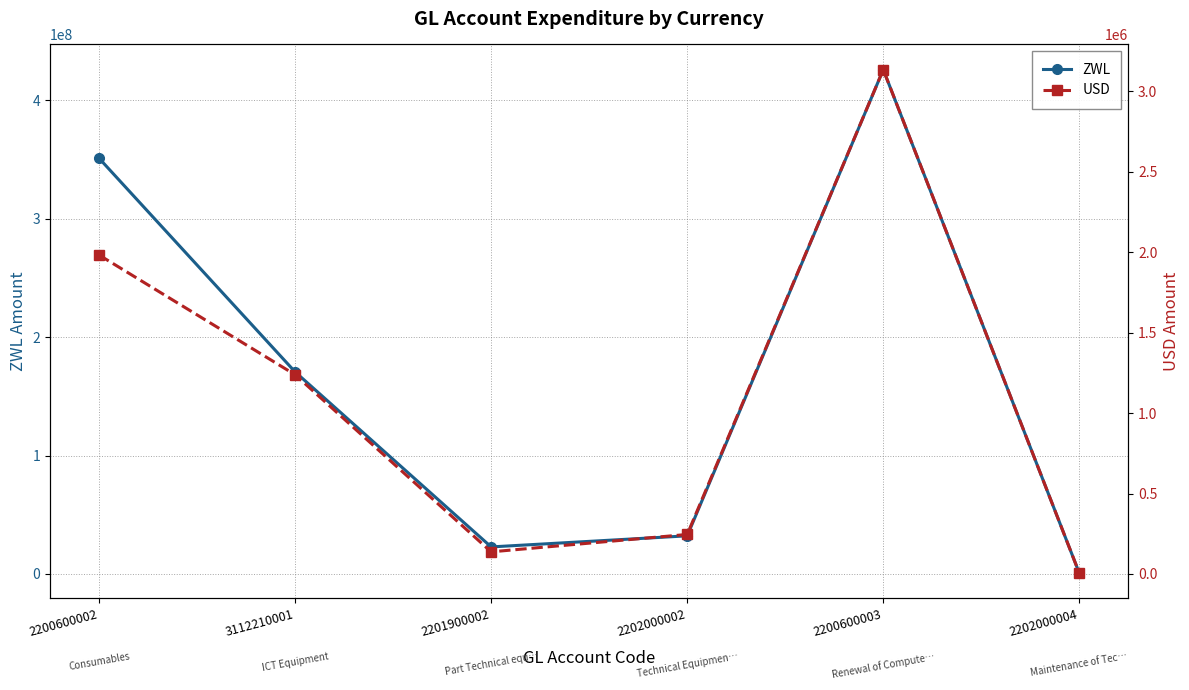

The USD series shows 194146.4 at 2201900002. True or false?

False